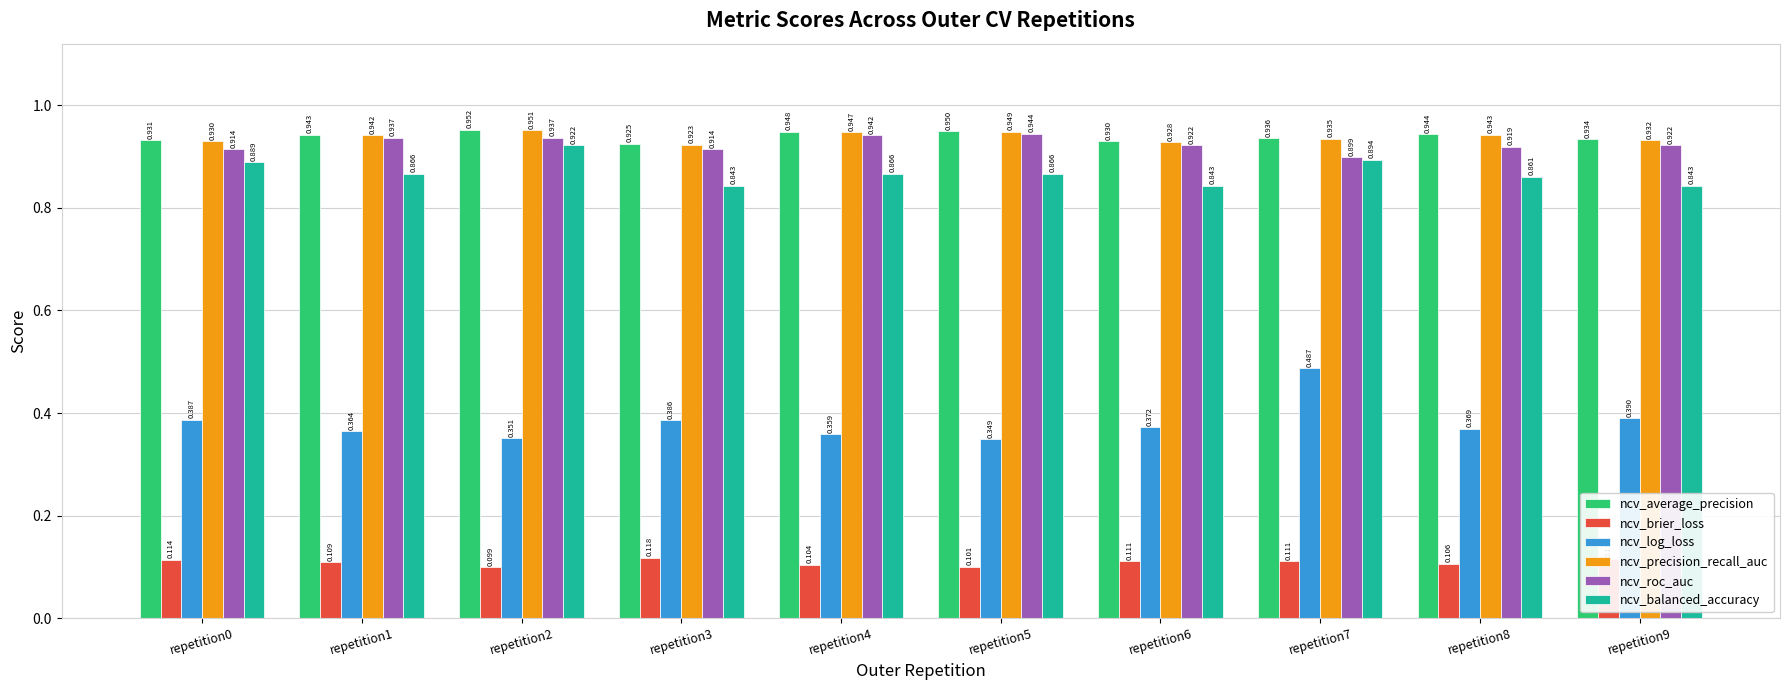

Which series has the largest range (max minus min)?

ncv_log_loss